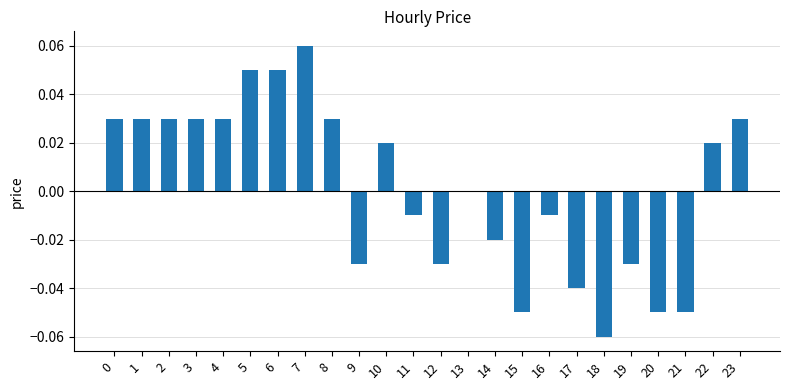

Between 11 and 6, which is larger?

6